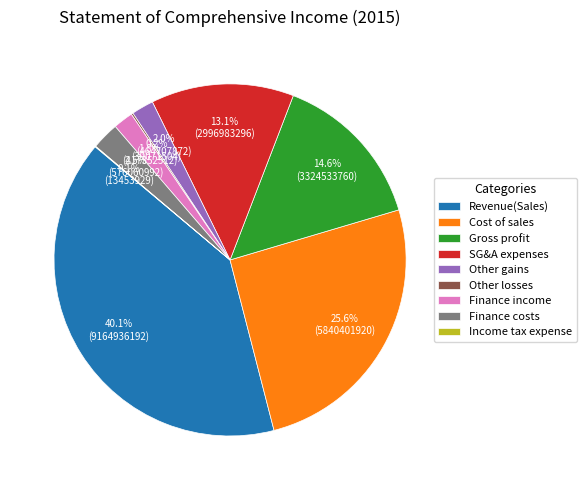

Approximately how many times larger is the value at Finance costs compared to Other gains?

1.2